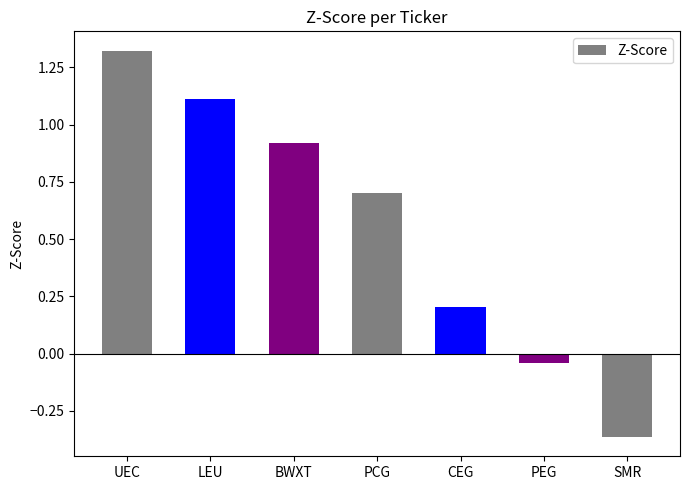

The value at BWXT is 0.9. True or false?

True